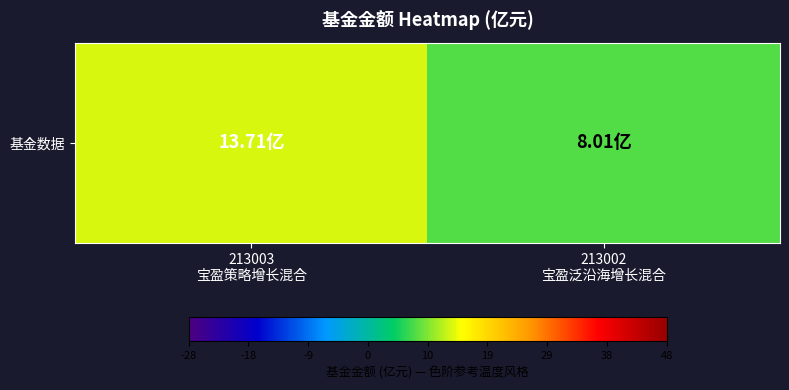

What is the difference between the maximum and minimum values?

5.7